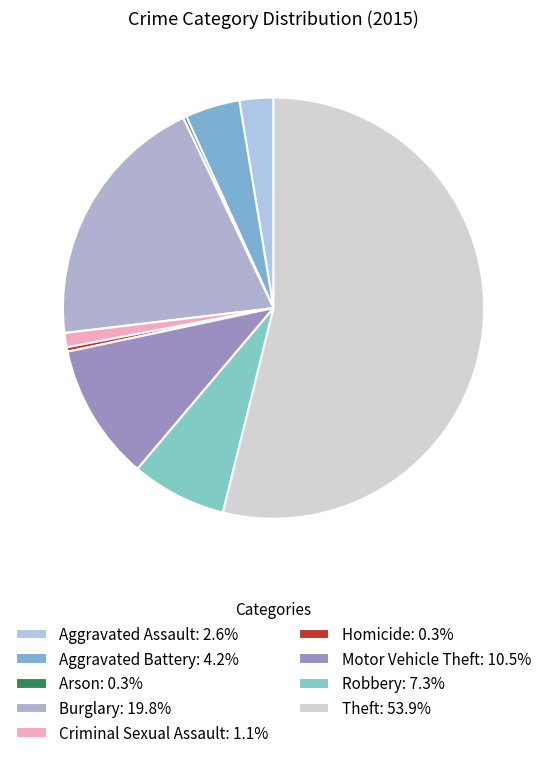

How many slices are in this pie chart?

9